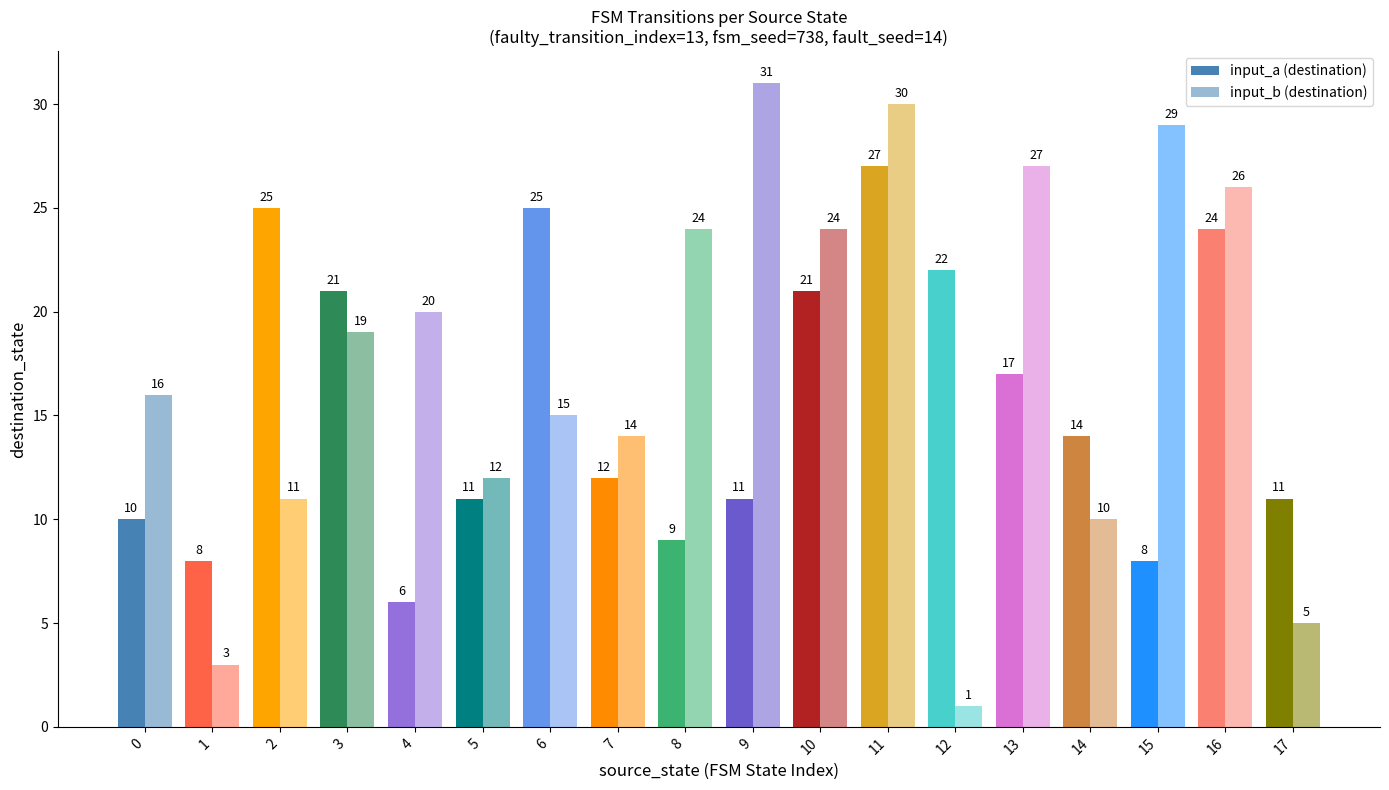

Which label corresponds to the smallest value in the chart?

12